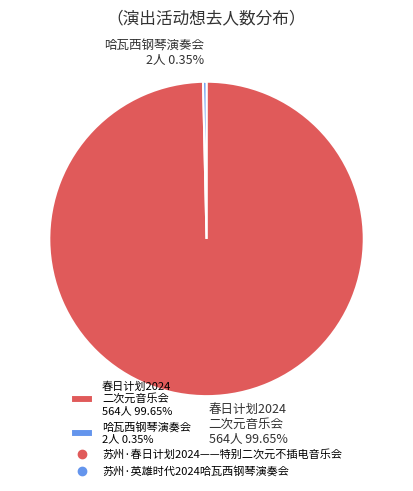

Which slice is the smallest?

哈瓦西钢琴演奏会 2人 0.35%